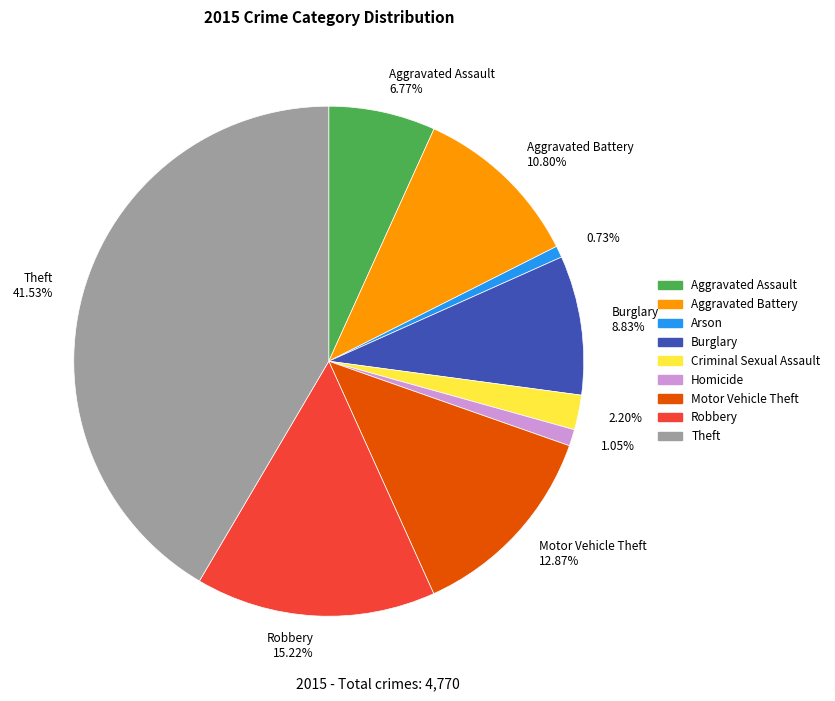

Combined, do Aggravated Assault 6.77% and 1.05% account for over 50%?

No